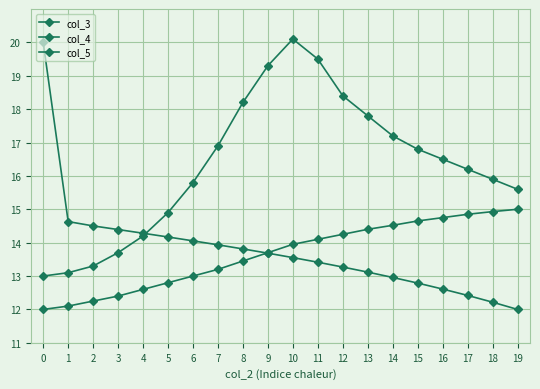

Which series changed the most between 1 and 19?

col_5